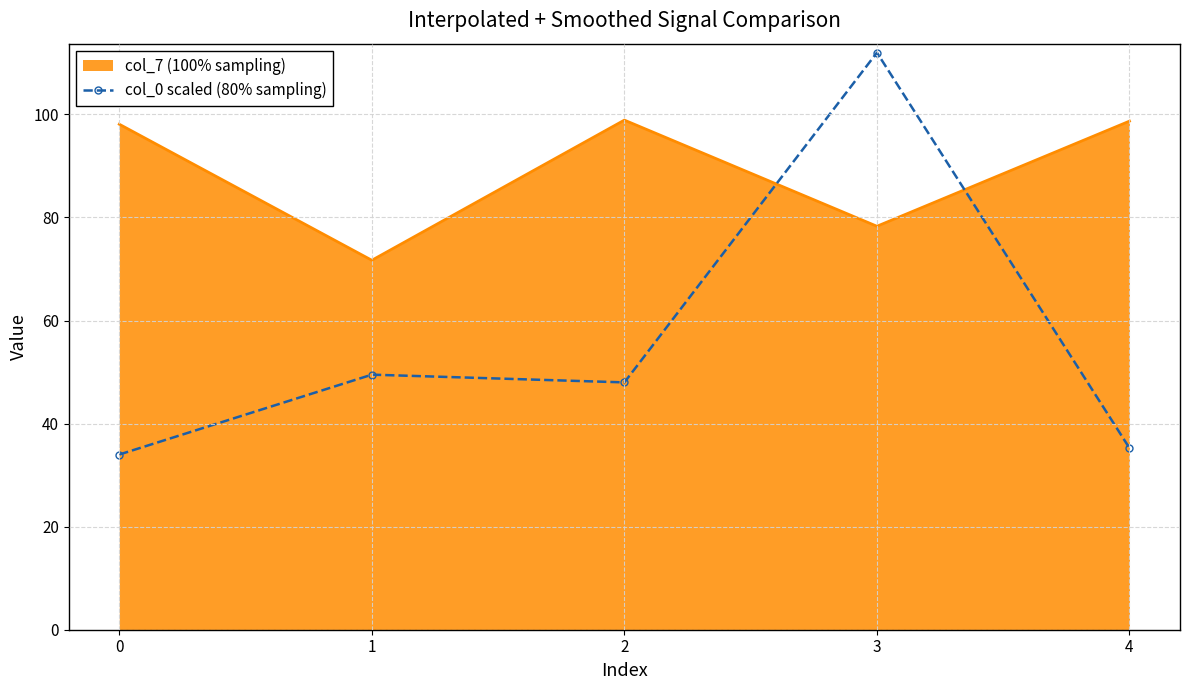

What is the maximum value shown in the chart?

112.0